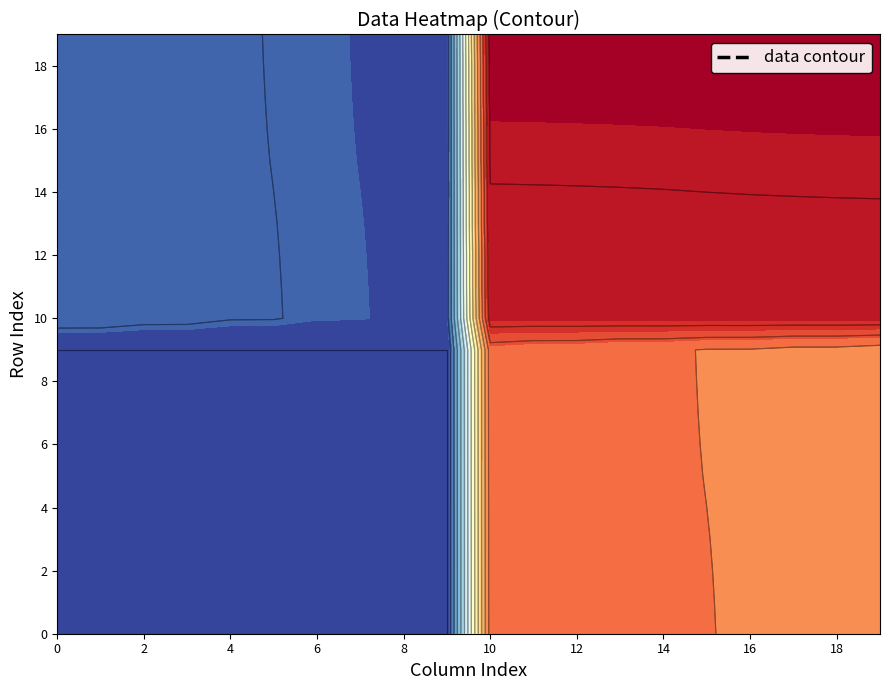

At which label is row_4 closest to 624?

19